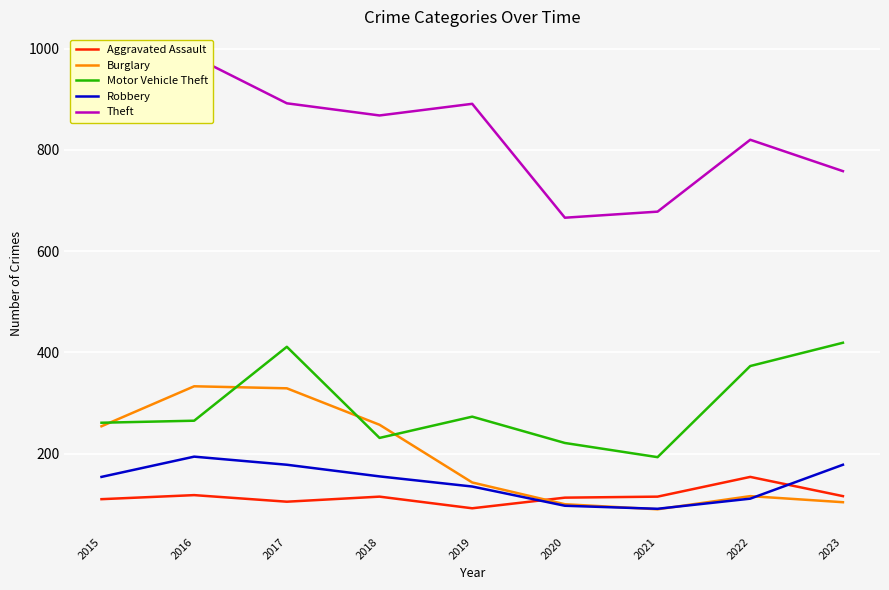

List the series in order of their peak value, lowest first.

Aggravated Assault, Robbery, Burglary, Motor Vehicle Theft, Theft